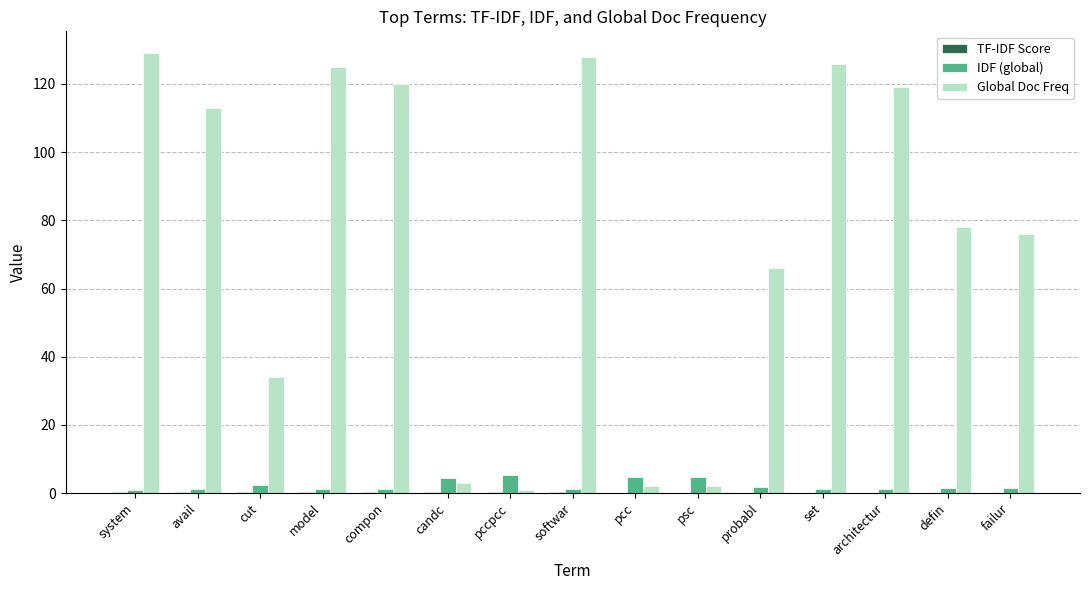

The Global Doc Freq series shows 7.0 at cut. True or false?

False